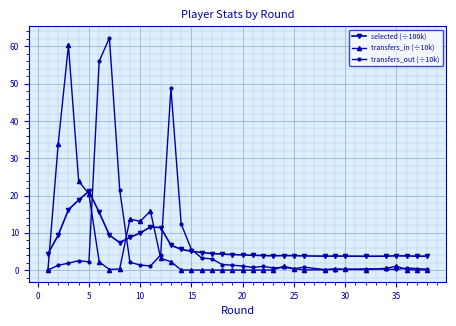

What is the maximum value for selected (÷100k)?

21.1